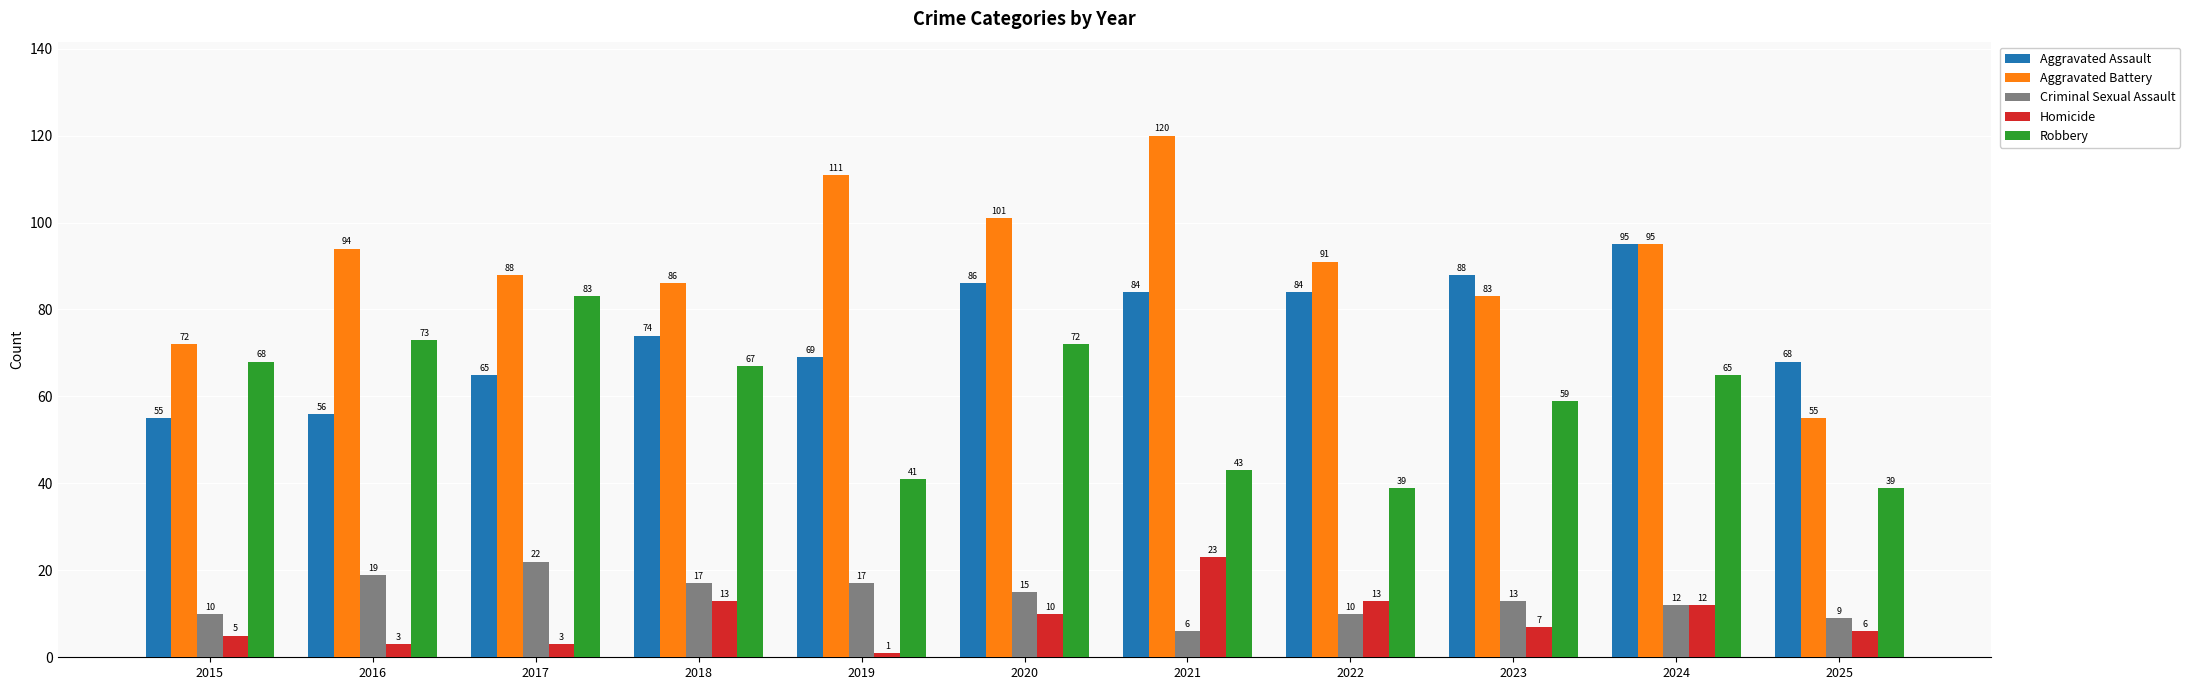

At which category does the chart reach its peak across all series?

2021